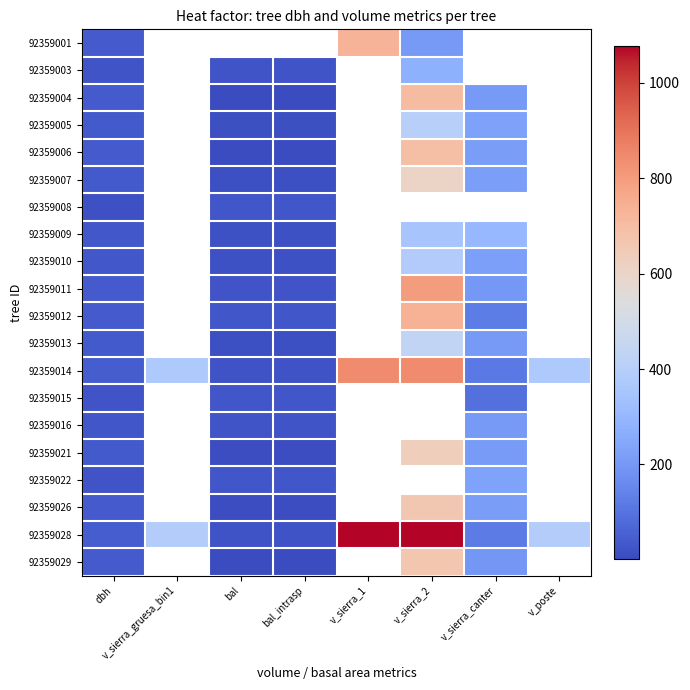

Which category has the highest value in the 92359014 series?

v_sierra_1